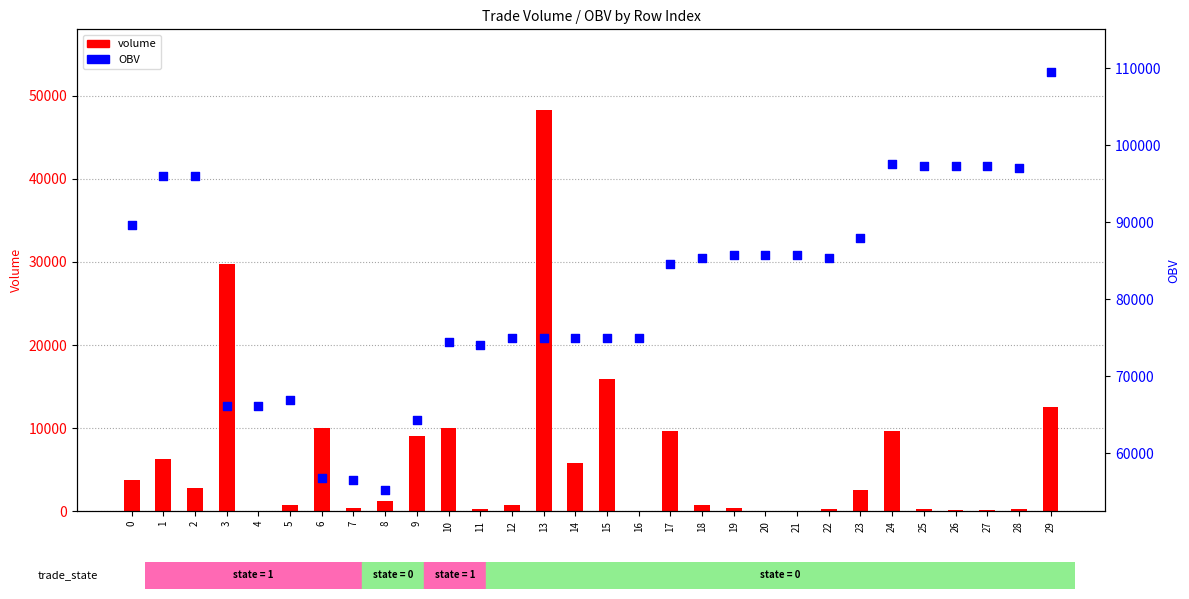

Which series has the largest total across all categories?

OBV